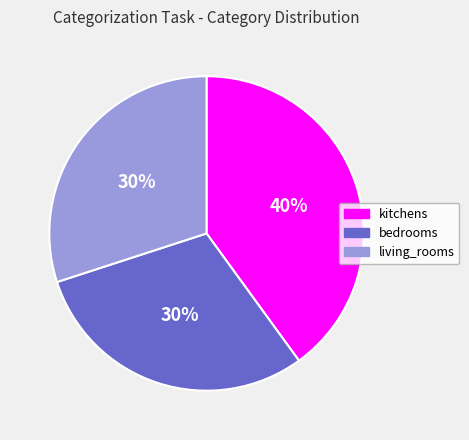

How many slices are in this pie chart?

3